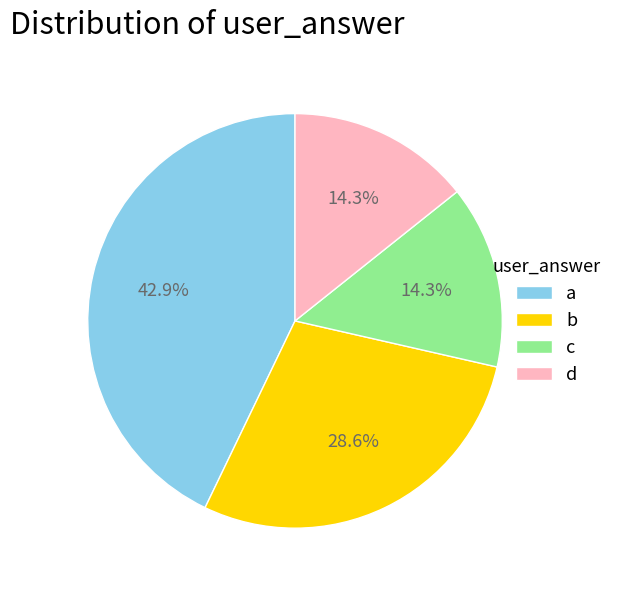

To the nearest percent, what is the difference between the largest and smallest slice percentages?

29%